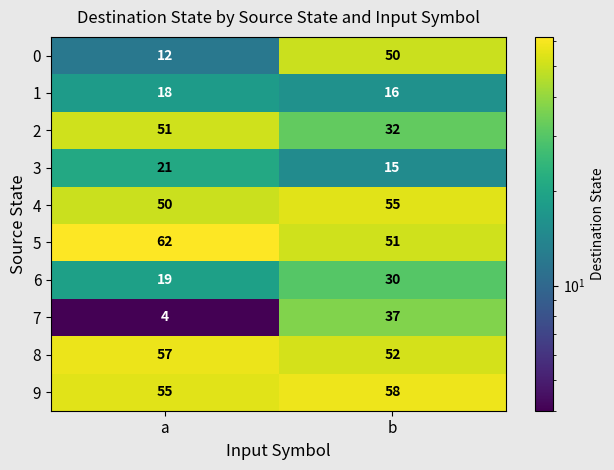

List the series in order of their peak value, highest first.

5, 9, 8, 4, 2, 0, 7, 6, 3, 1